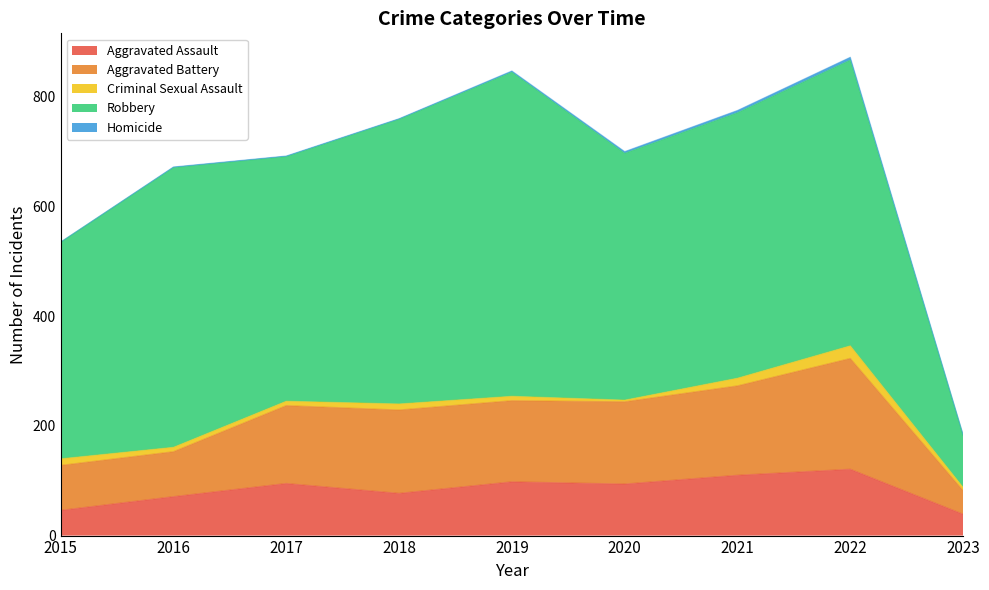

How many interior local peaks does the Robbery series have?

3